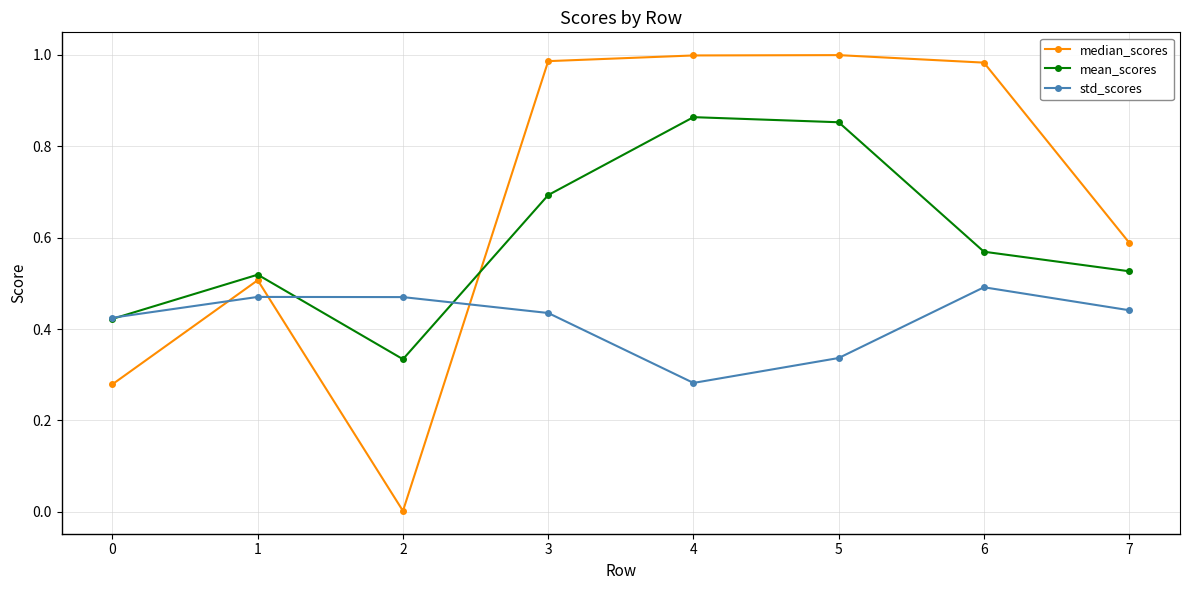

After their last crossing, which series has the higher values: median_scores or std_scores?

median_scores